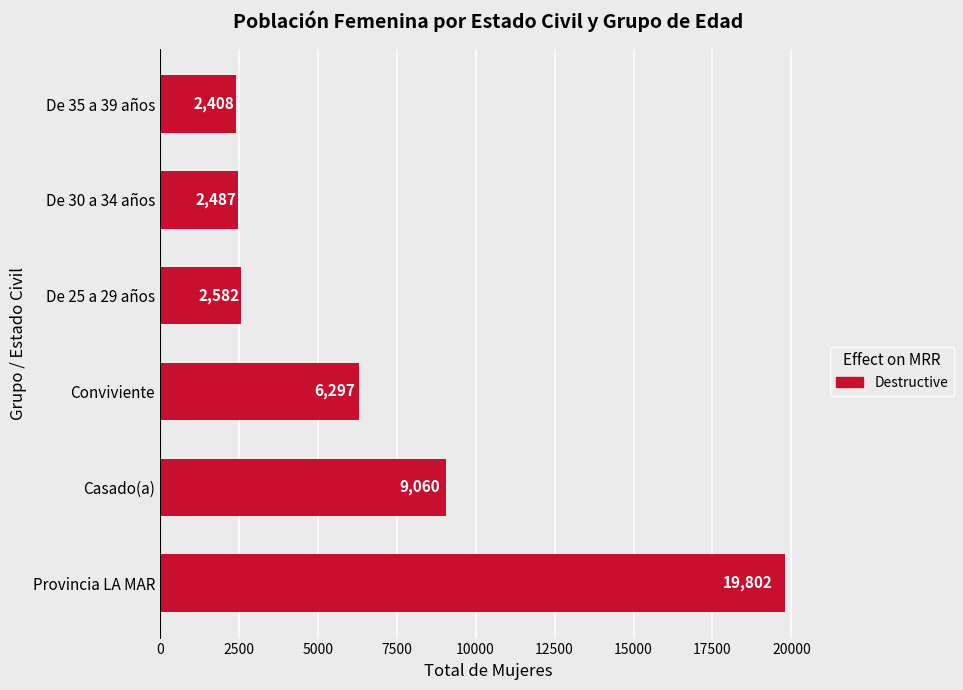

Reading top to bottom, extract all data points from this chart.

De 35 a 39 años=2408	De 30 a 34 años=2487	De 25 a 29 años=2582	Conviviente=6297	Casado(a)=9060	Provincia LA MAR=19802